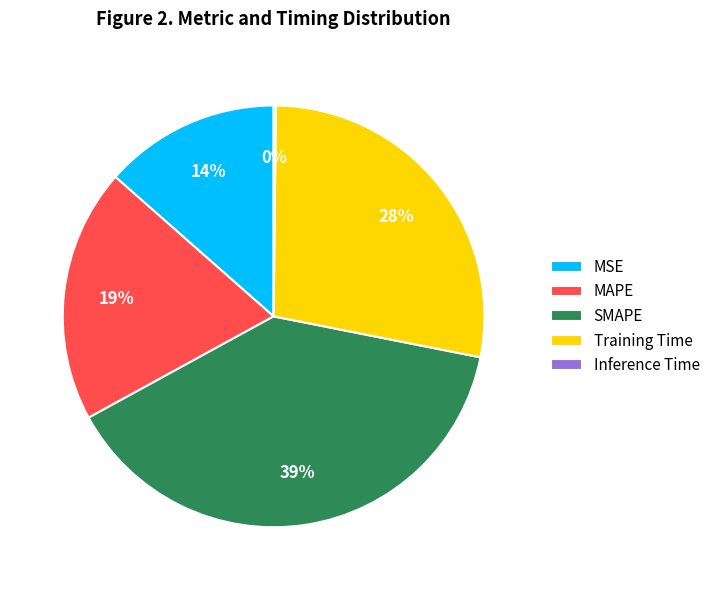

Which category has the biggest portion of the pie?

SMAPE